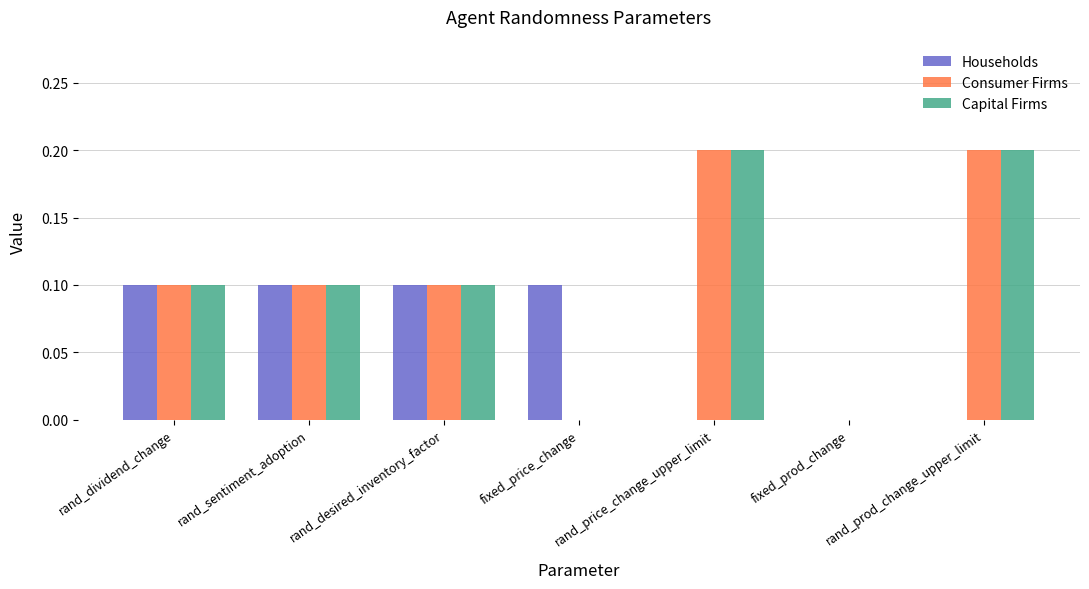

Does the chart contain stacked bars?

No